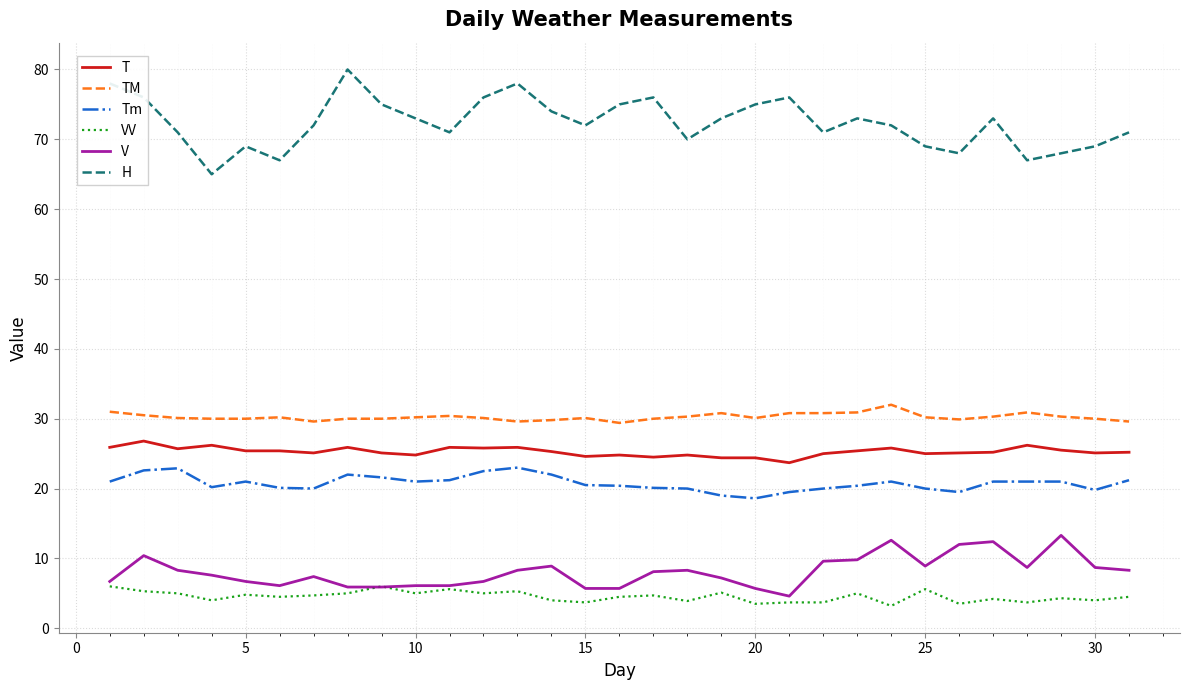

True or false: TM has more than 2 points higher than both neighbors.

True